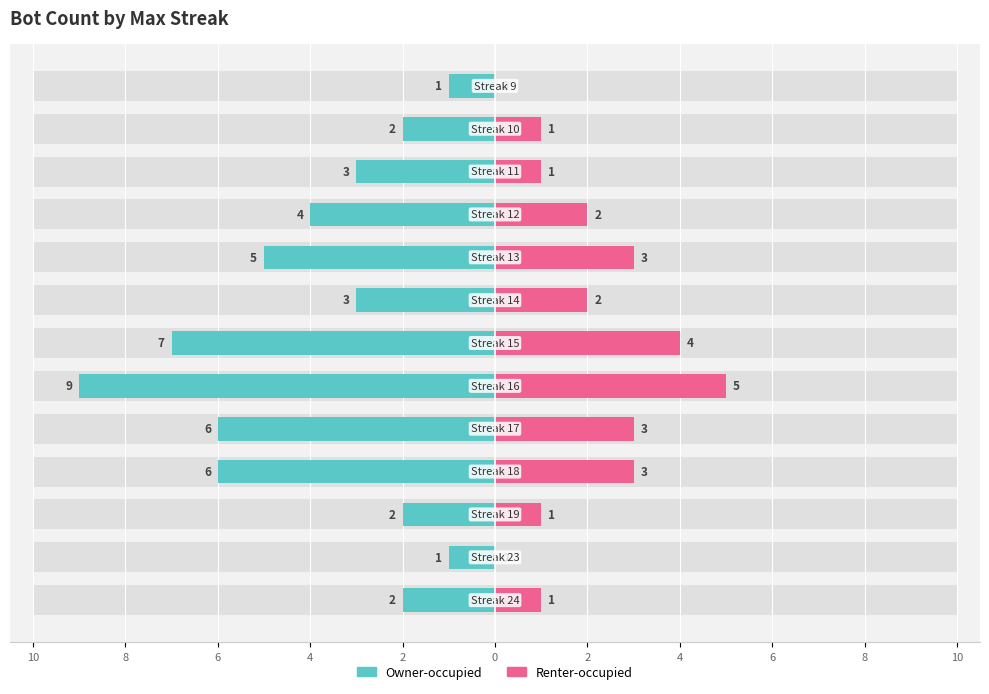

Reading left to right, transcribe all the data shown in this chart.

Owner-occupied: -2	-1	-2	-6	-6	-9	-7	-3	-5	-4	-3	-2	-1
Renter-occupied: 1	0	1	3	3	5	4	2	3	2	1	1	0